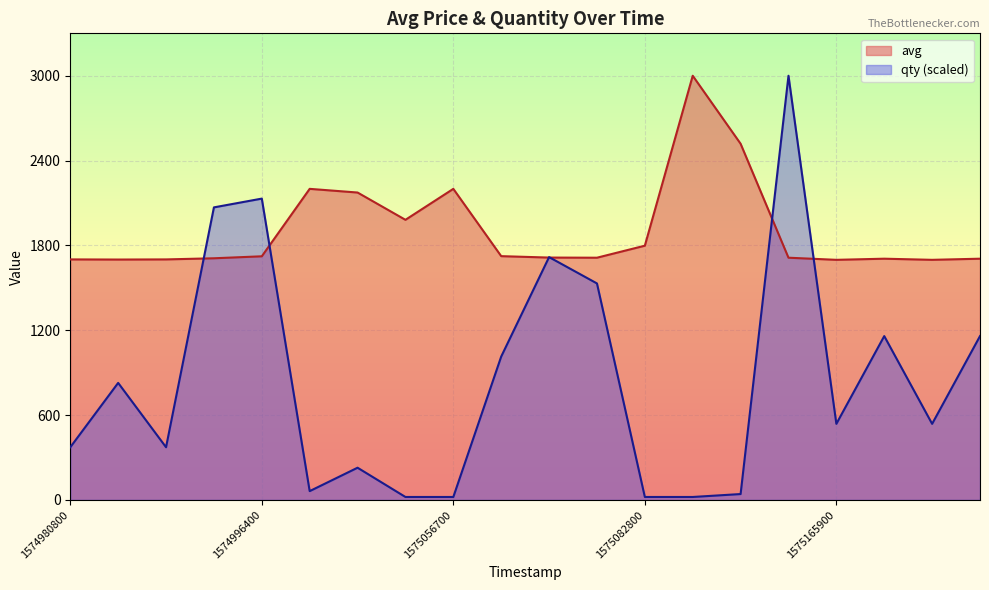

What is the minimum value shown in the chart?

20.7